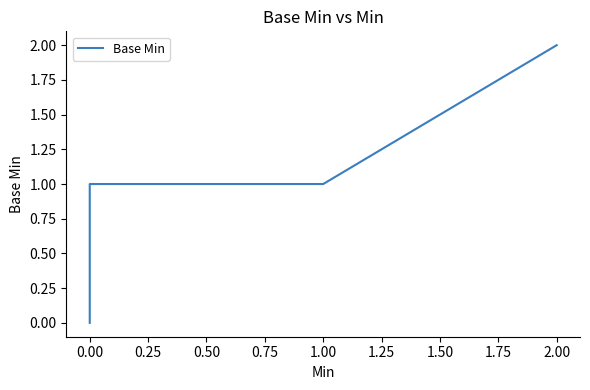

How many values are between 0 and 1?

17